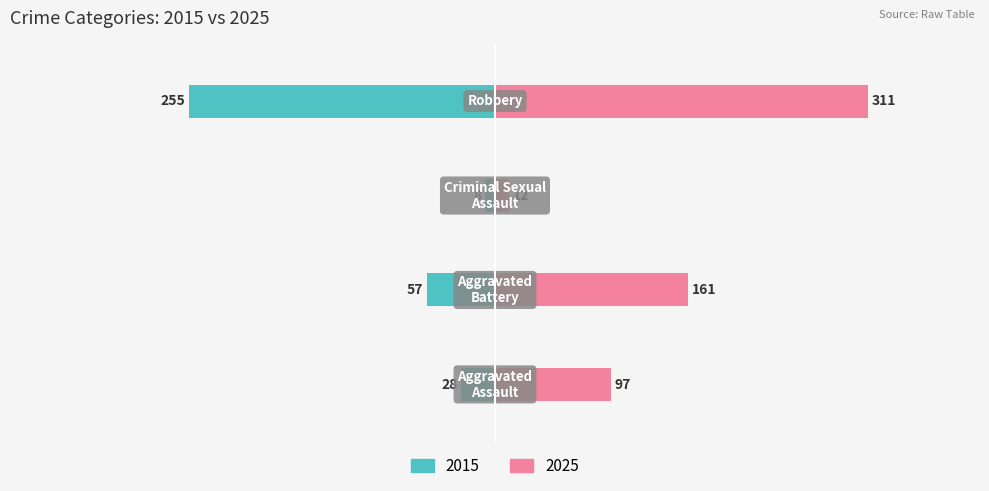

Is the value of Aggravated Battery at 2016 greater than the value of Robbery at 2023?

No